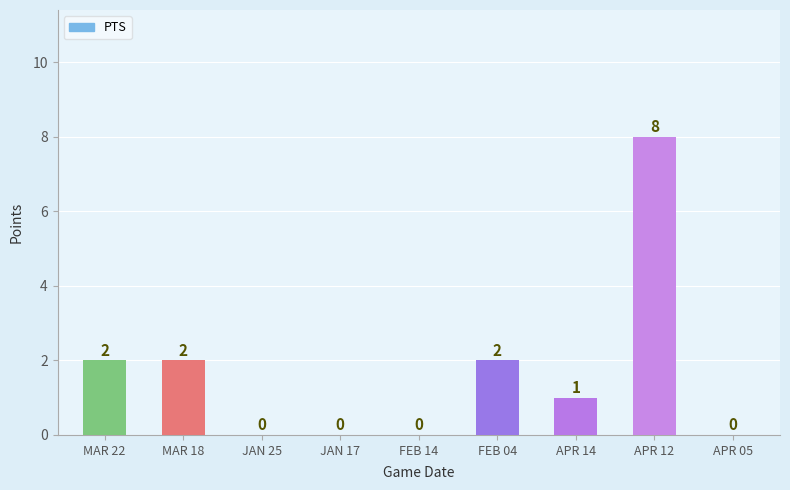

Are the bars horizontal?

No